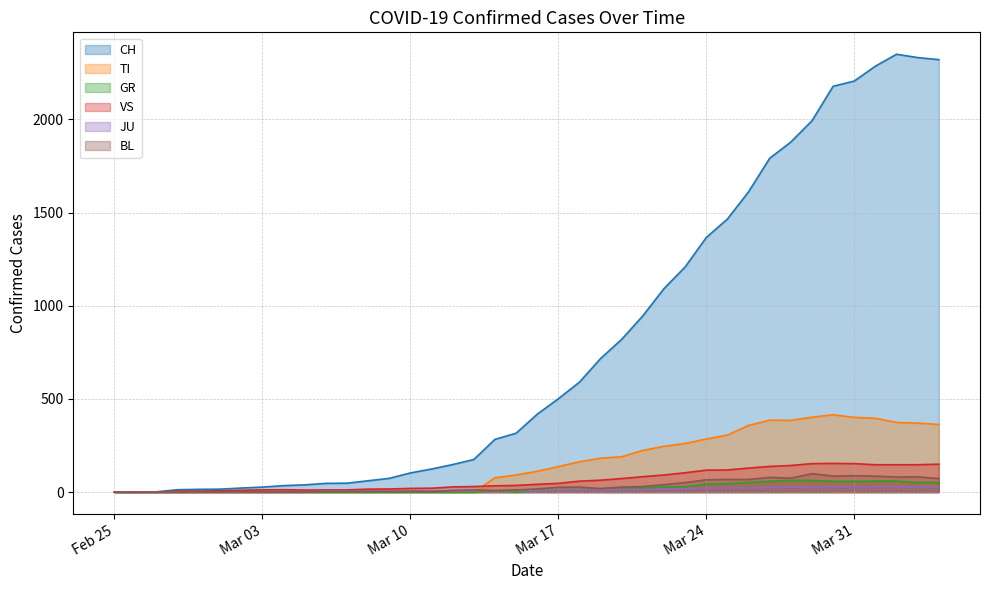

Count the number of categories in the chart.

40